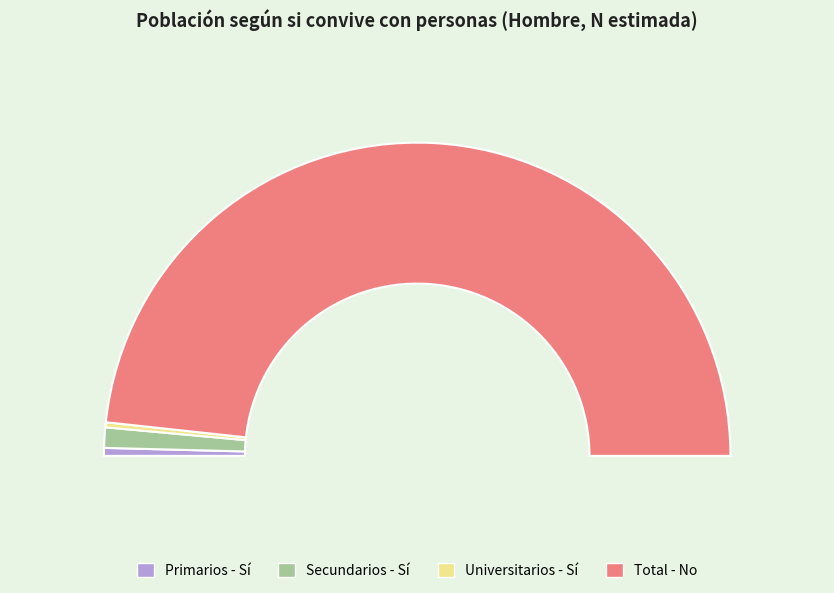

Is it true that Primarios - Sí is 11% of the pie?

False